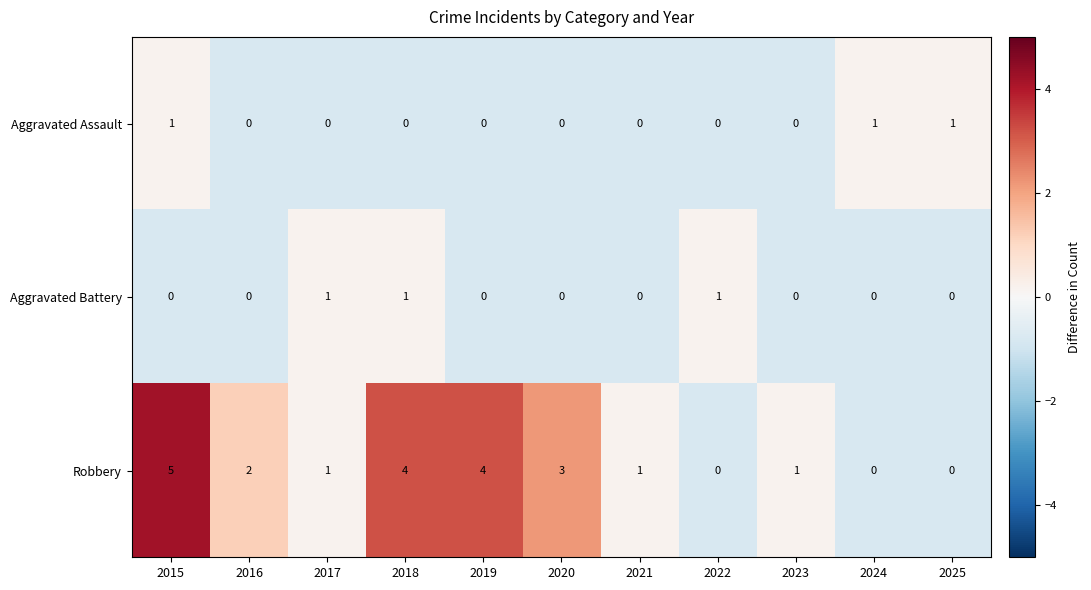

Count the number of data series in this chart.

3